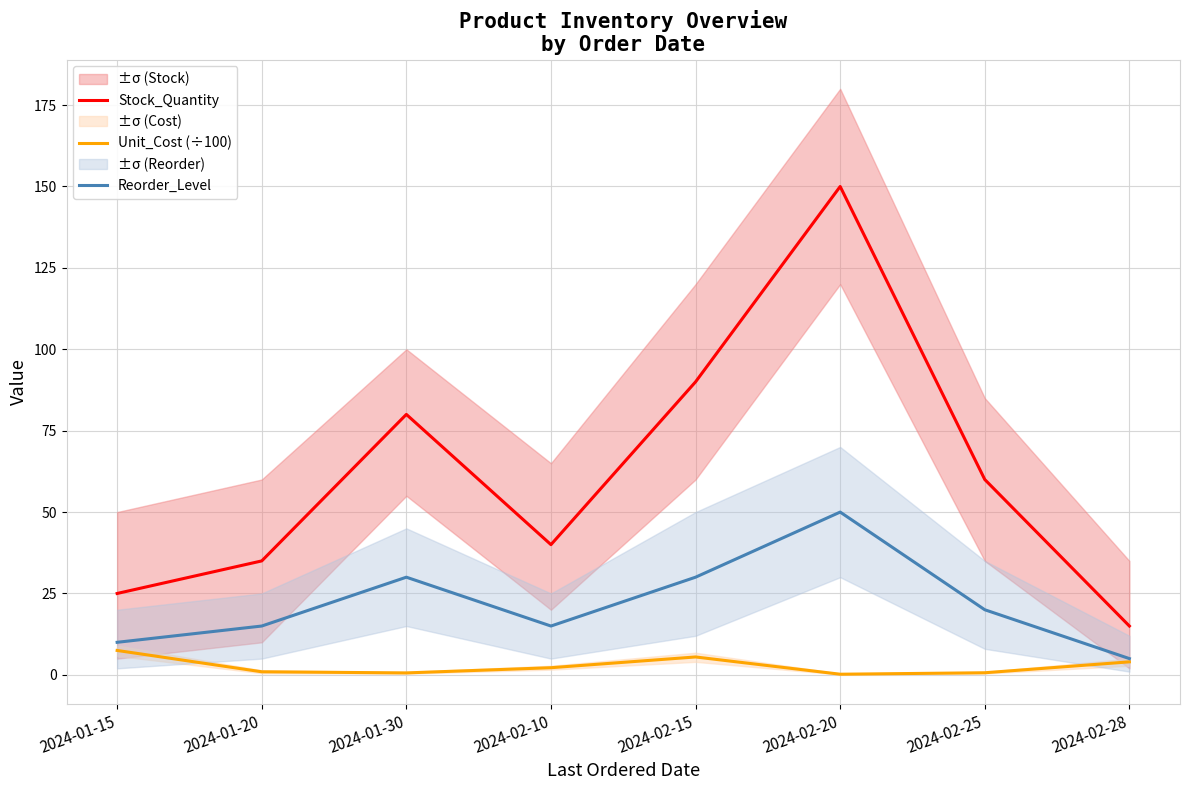

Where does the Stock_Quantity series first go above 60?

2024-01-30